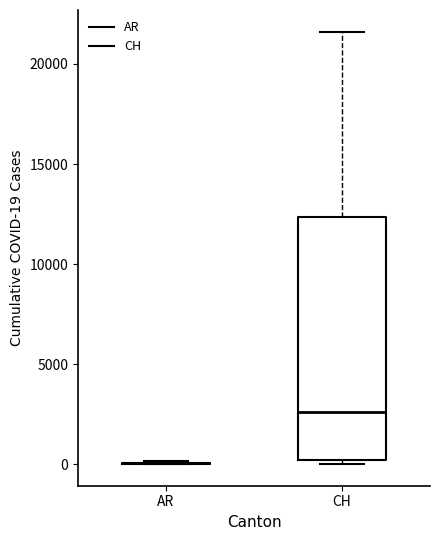

Reading left to right, read every box against the y-axis: the position of its median line, the range the box covers, and the ends of its whiskers. The values are not printed on the chart, so give them approximately, as read against the axis.

AR: box collapsed to a line at 0, whiskers 0 to 0
CH: median 2500, box 0 to 12500, whiskers 0 (just below the box's lower edge) to 21500